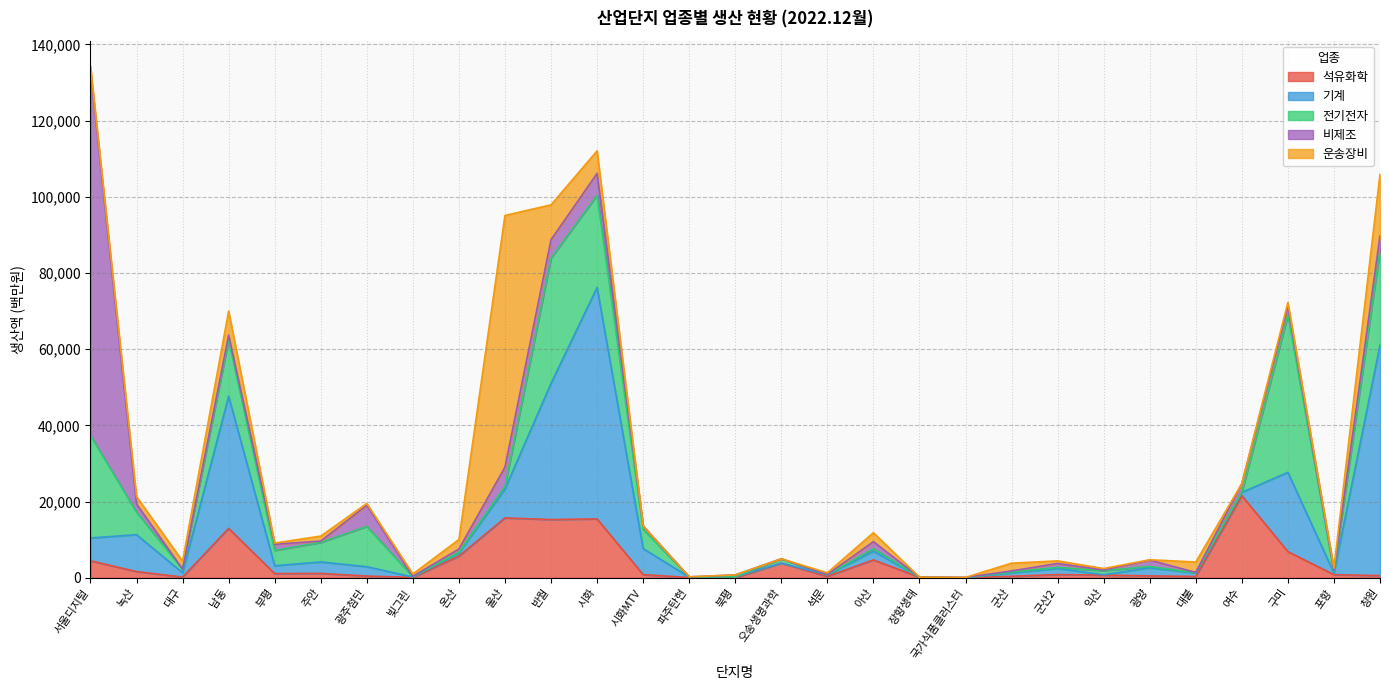

Reading right to left, extract all data points from this chart.

석유화학: 564	830	6872	21567	349	497	724	852	405	8	152	4701	377	3849	1	66	848	15465	15290	15725	5684	87	464	1156	1105	12971	192	1641	4471
기계: 60518	403	20811	853	936	2127	80	1585	905	0	15	2274	417	0	279	141	6813	60759	35743	7582	850	116	2455	3002	2062	34693	1141	9678	5978
전기전자: 25005	383	41309	72	34	357	1063	305	210	0	0	657	30	1131	11	32	5062	24213	32897	688	181	96	10582	5127	4032	14726	950	5911	26943
비제조: 3682	341	2200	2260	97	1668	180	1023	286	93	2	1844	59	11	467	0	894	5710	4825	5062	840	87	5528	359	1595	1309	0	2148	95878
운송장비: 16168	580	1073	0	2733	93	385	679	2039	0	9	2361	438	0	0	21	0	5915	9153	66058	2495	628	494	1310	322	6309	2109	1941	1007